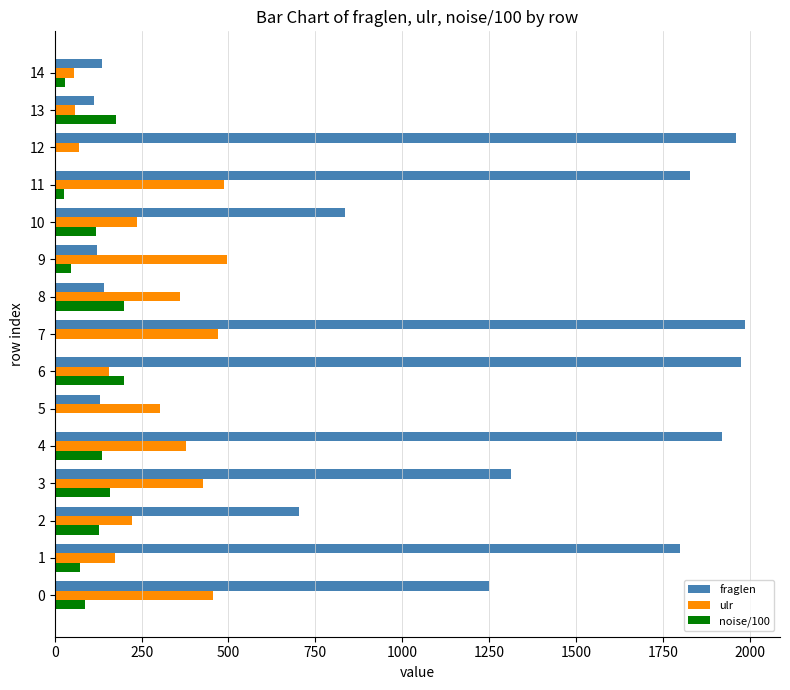

Is the value of ulr at 12 greater than the value of fraglen at 11?

No